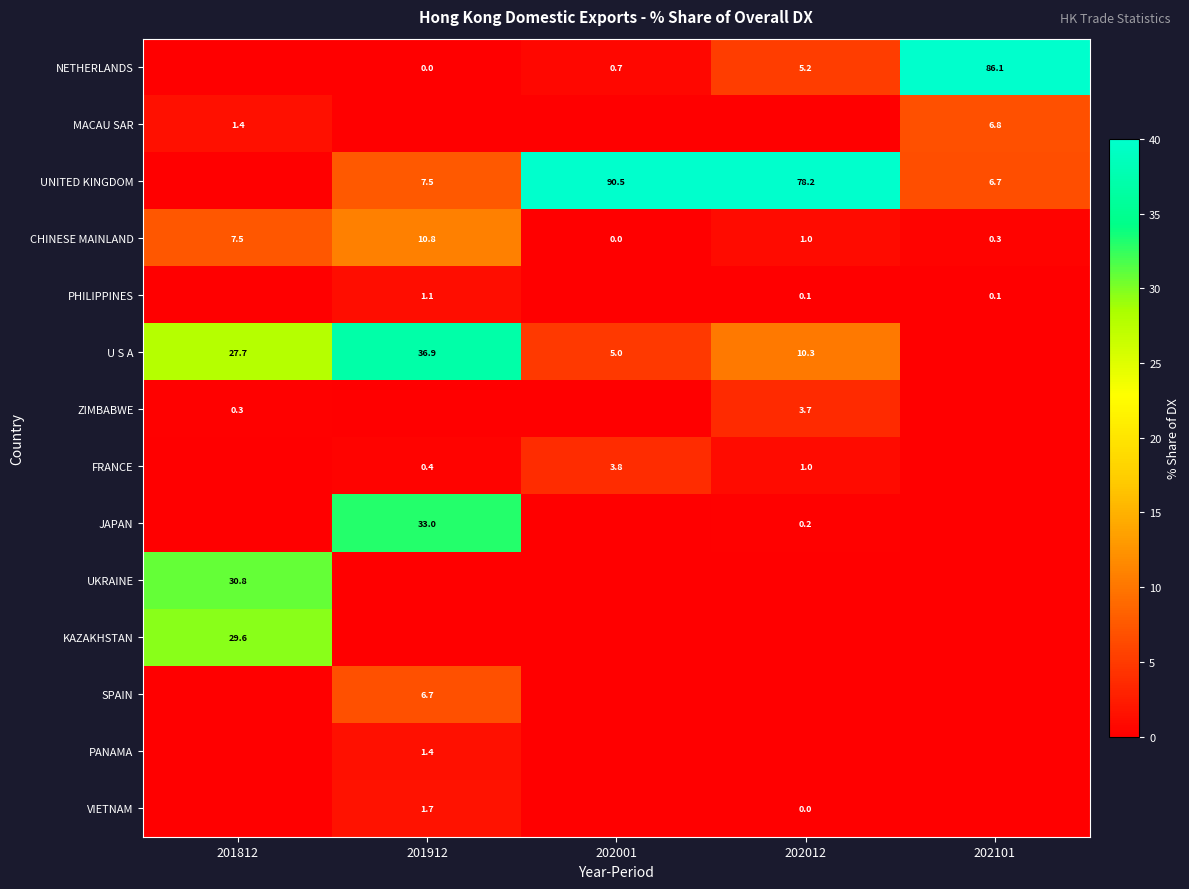

The value of JAPAN at 201912 is 45.4. True or false?

False